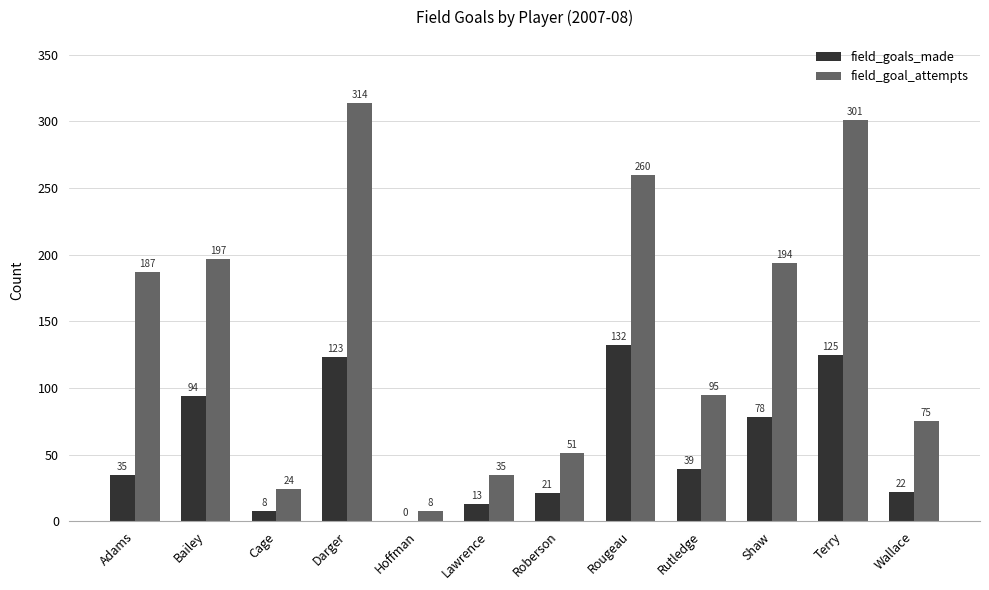

What are all the series names shown in the legend?

field_goals_made, field_goal_attempts